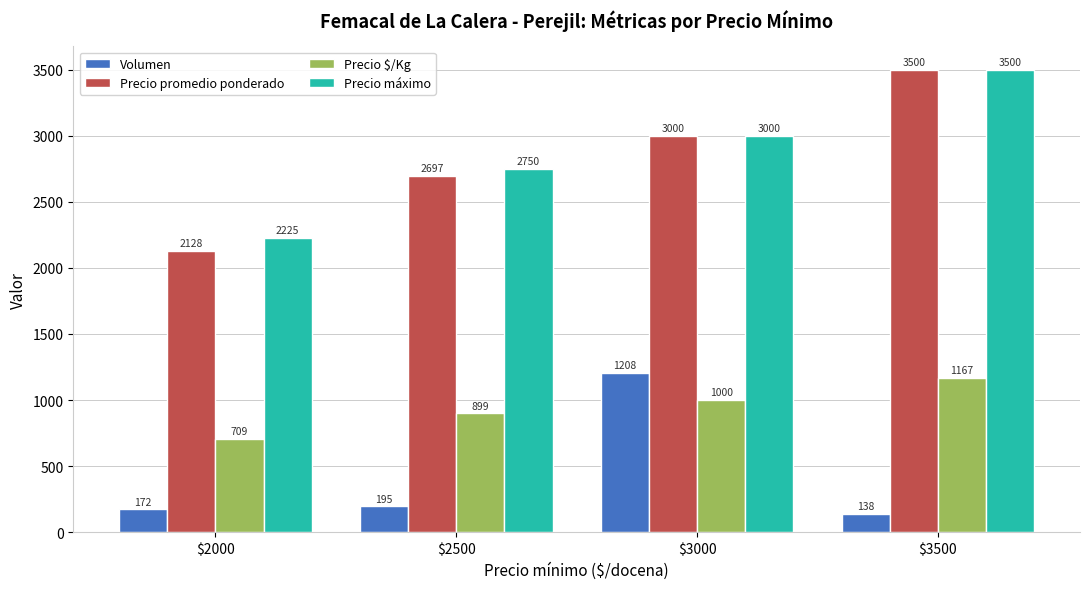

How many groups of bars are there?

4